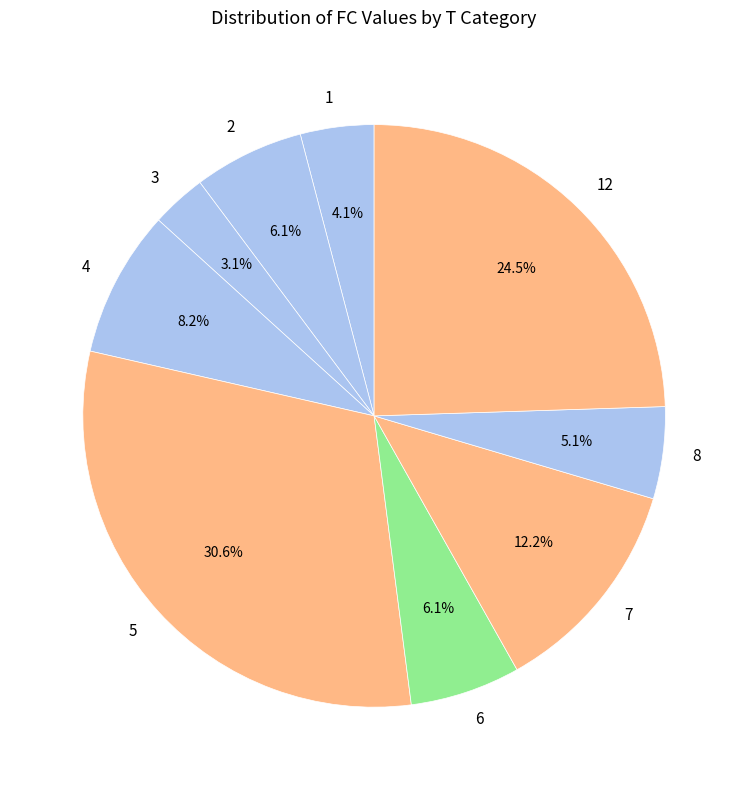

Which has a higher value, 4 or 7?

7